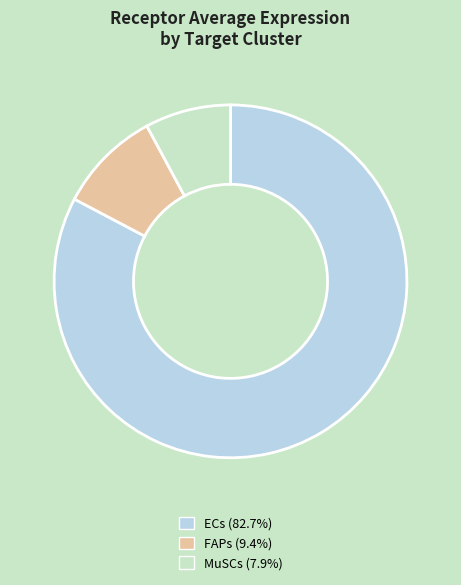

How many segments does this pie chart have?

3